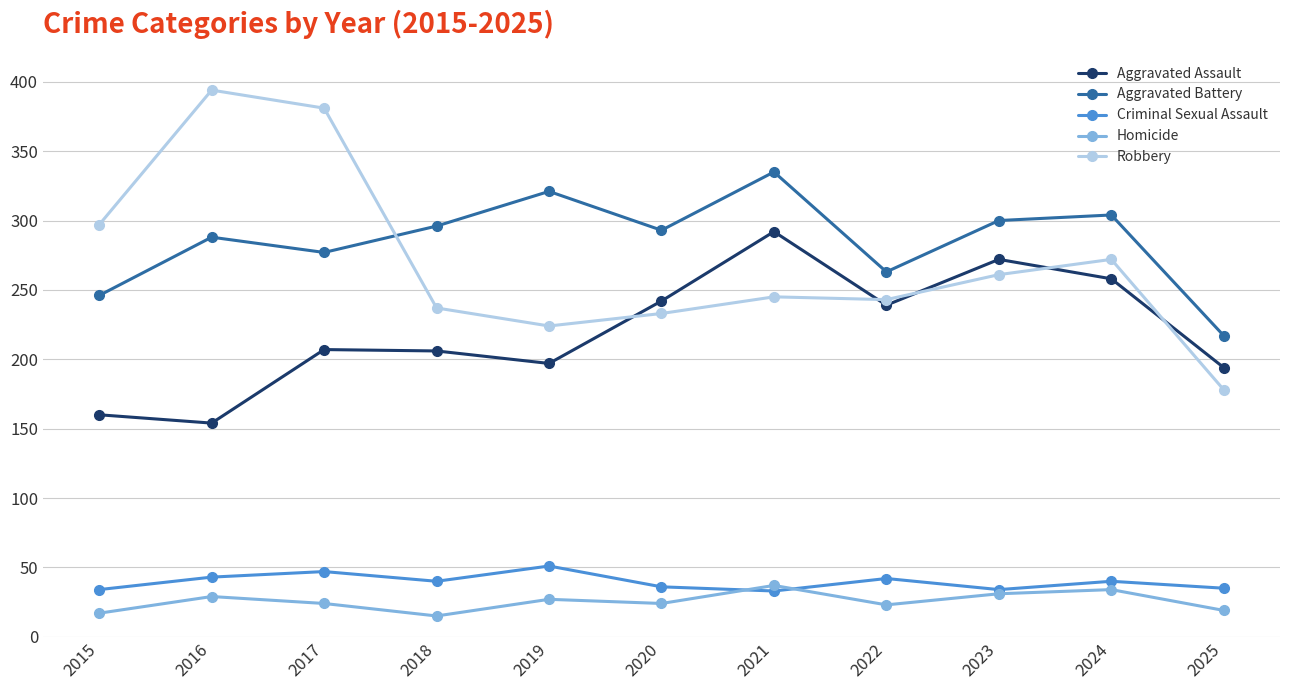

At which label does Aggravated Battery reach its peak?

2021